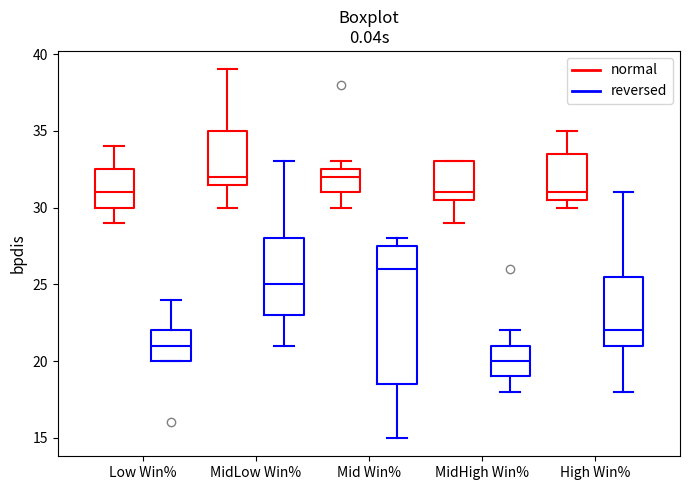

Reading left to right, transcribe this box plot: for each box, give where its median line is, the range the box spans, and where its two whiskers end, as read against the y-axis. The values are not printed on the chart, so give them approximately, as read against the axis.

Low Win% (normal): median 31.0, box 30.0 to 32.5, whiskers 29.0 to 34.0
Low Win% (reversed): median 21.0, box 20.0 to 22.0, whiskers 20.0 to 24.0
MidLow Win% (normal): median 32.0, box 31.5 to 35.0, whiskers 30.0 to 39.0
MidLow Win% (reversed): median 25.0, box 23.0 to 28.0, whiskers 21.0 to 33.0
Mid Win% (normal): median 32.0, box 31.0 to 32.5, whiskers 30.0 to 33.0
Mid Win% (reversed): median 26.0, box 18.5 to 27.5, whiskers 15.0 to 28.0
MidHigh Win% (normal): median 31.0, box 30.5 to 33.0, whiskers 29.0 to 33.0
MidHigh Win% (reversed): median 20.0, box 19.0 to 21.0, whiskers 18.0 to 22.0
High Win% (normal): median 31.0, box 30.5 to 33.5, whiskers 30.0 to 35.0
High Win% (reversed): median 22.0, box 21.0 to 25.5, whiskers 18.0 to 31.0